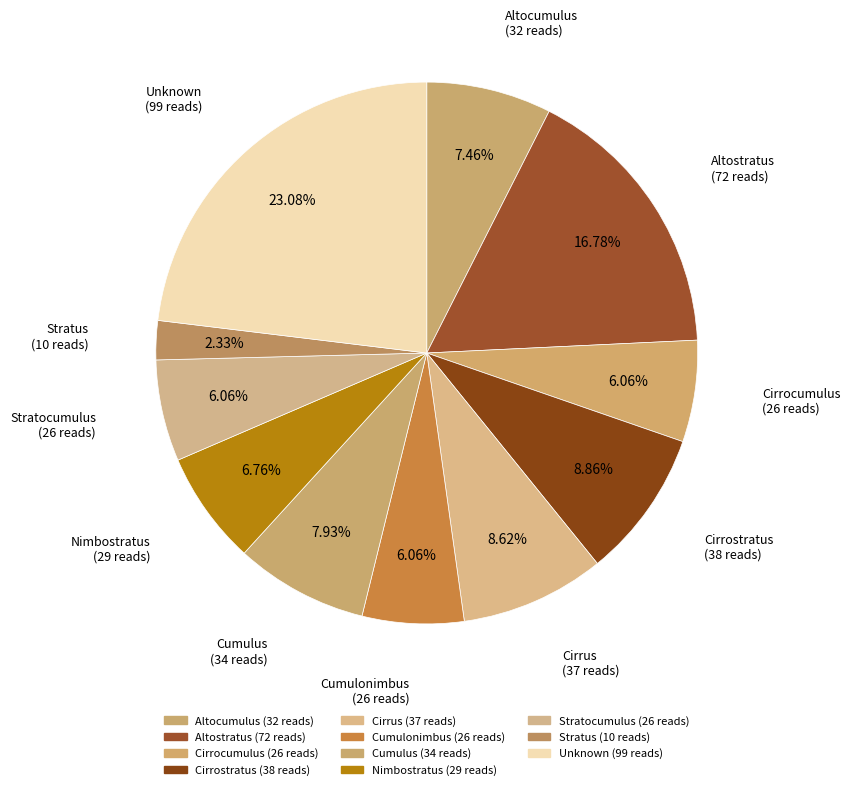

How many segments does this pie chart have?

11